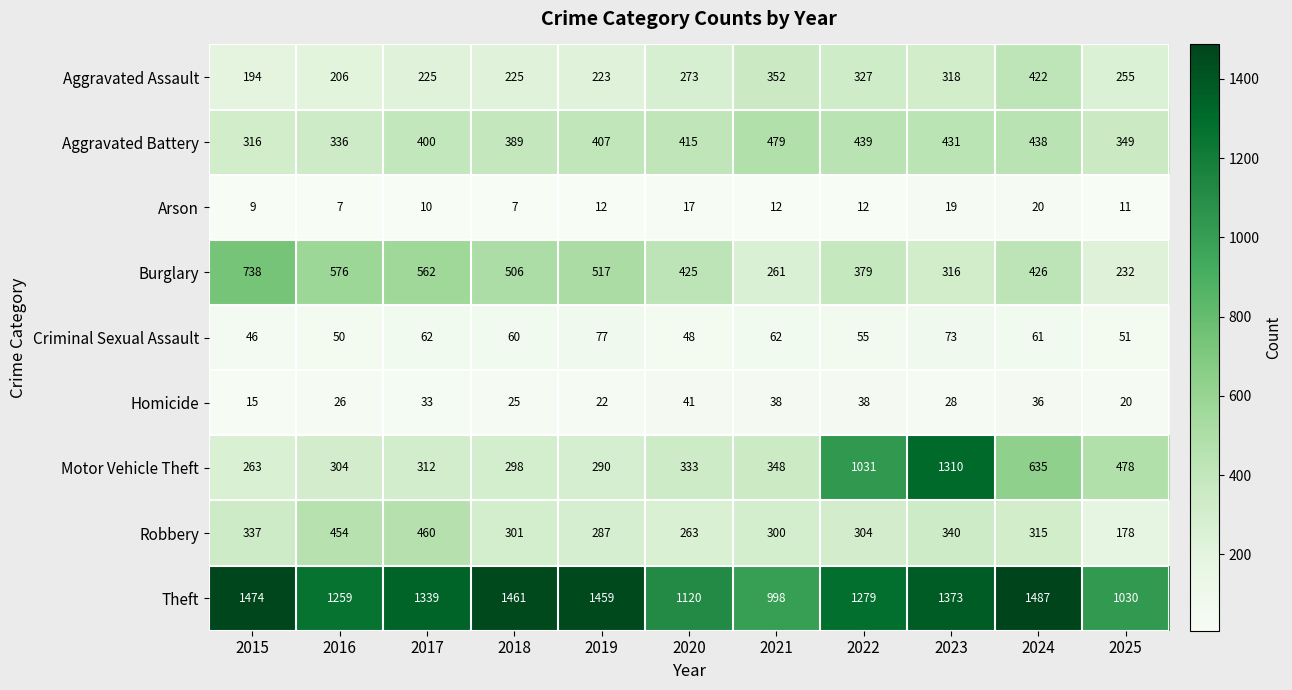

What value does the Robbery series have at 2019?

287